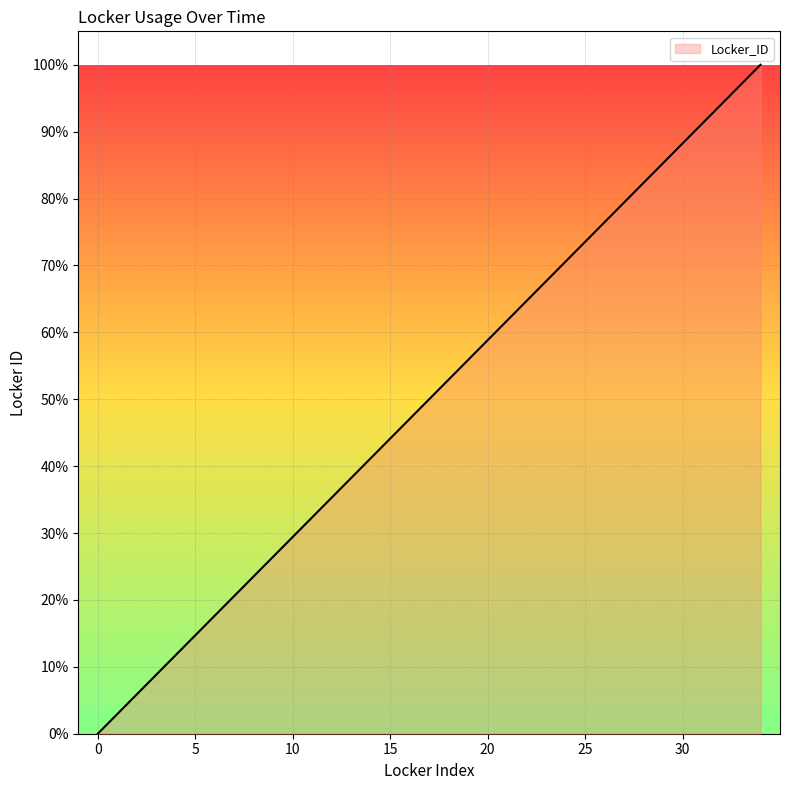

What is the difference between the second highest and minimum values?

1.0